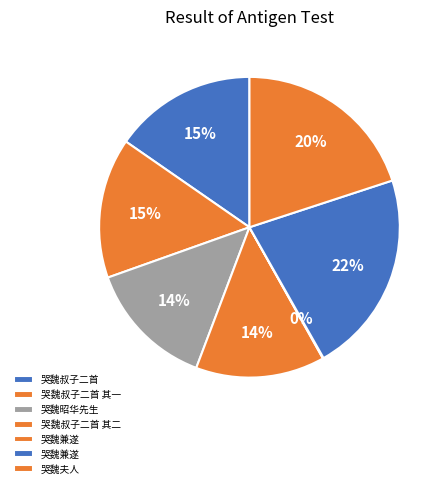

How many slices are in this pie chart?

7